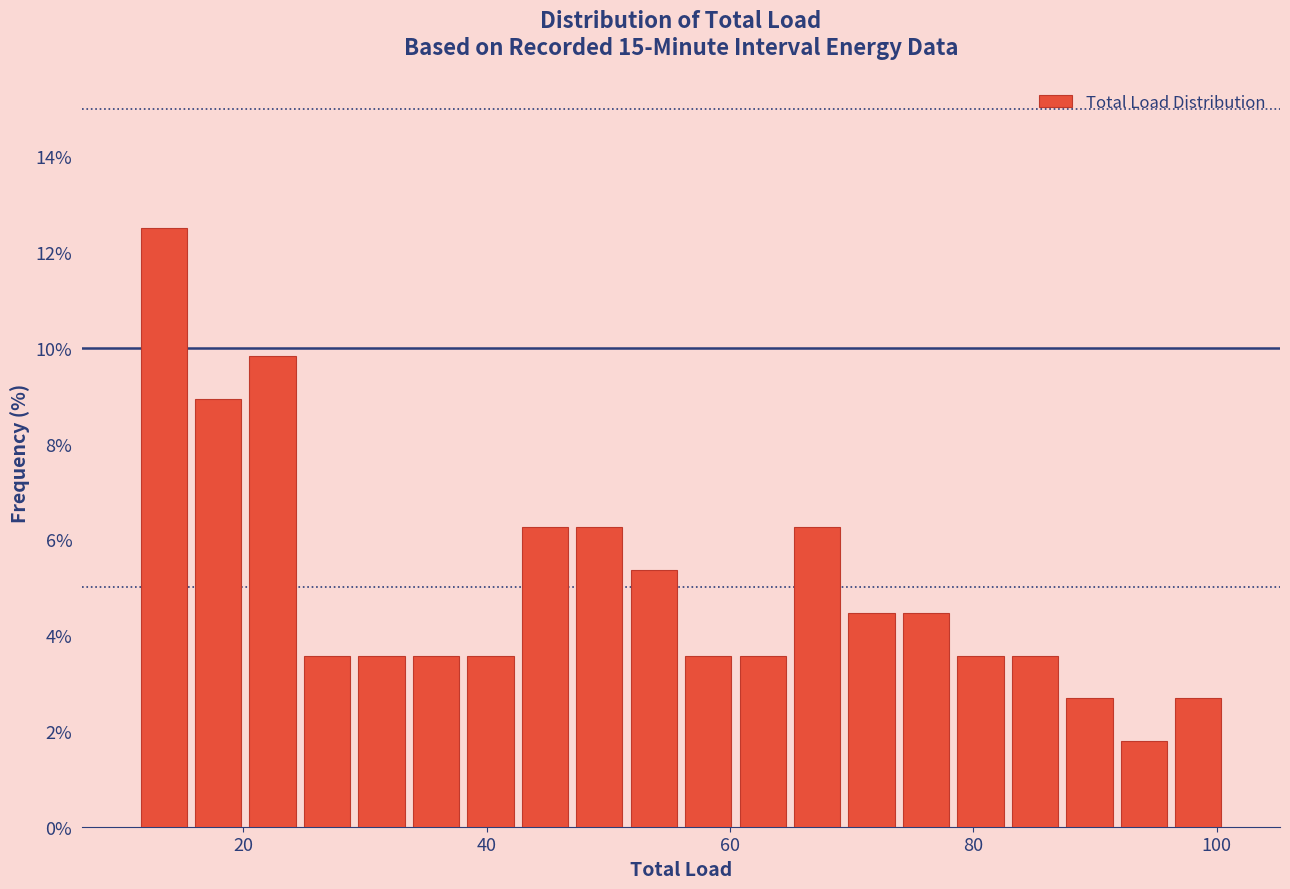

Around what value on the x-axis is the tallest bar? Give the approximate position of its centre, as read against the axis.

14